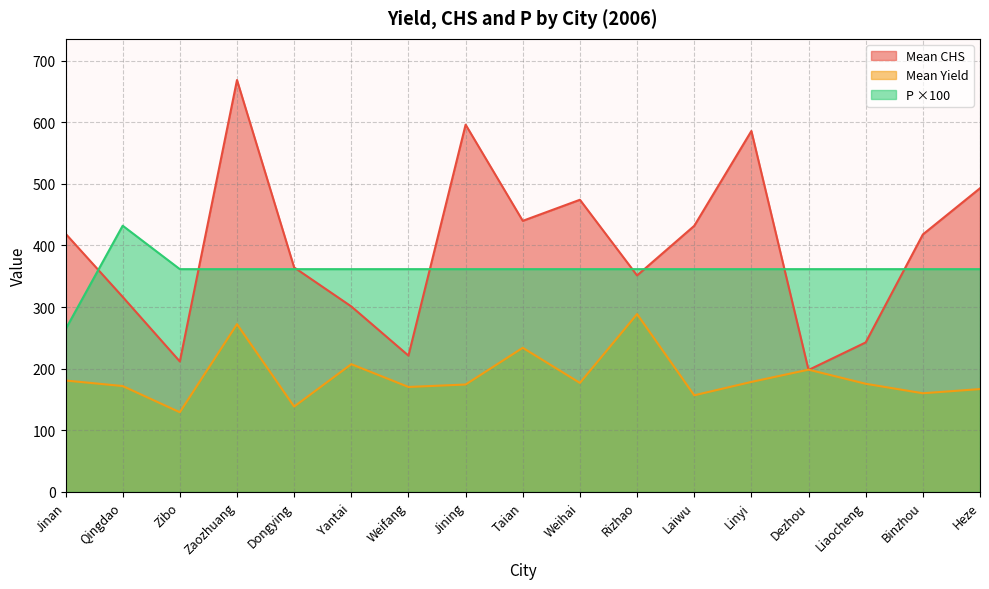

Reading left to right, what are all the values shown in this chart?

Mean CHS: Jinan=419.1	Qingdao=316.5	Zibo=211.7	Zaozhuang=668.4	Dongying=364.3	Yantai=301.0	Weifang=221.2	Jining=596.0	Taian=439.9	Weihai=474.1	Rizhao=351.3	Laiwu=431.8	Linyi=585.7	Dezhou=197.9	Liaocheng=242.6	Binzhou=417.8	Heze=492.8
Mean Yield: Jinan=180.8	Qingdao=171.8	Zibo=129.3	Zaozhuang=272.2	Dongying=138.5	Yantai=207.3	Weifang=170.3	Jining=174.3	Taian=233.9	Weihai=176.9	Rizhao=288.6	Laiwu=156.8	Linyi=178.5	Dezhou=198.4	Liaocheng=175.5	Binzhou=160.1	Heze=166.9
P: Jinan=263.9	Qingdao=432.0	Zibo=361.5	Zaozhuang=361.5	Dongying=361.5	Yantai=361.5	Weifang=361.5	Jining=361.5	Taian=361.5	Weihai=361.5	Rizhao=361.5	Laiwu=361.5	Linyi=361.5	Dezhou=361.5	Liaocheng=361.5	Binzhou=361.5	Heze=361.5